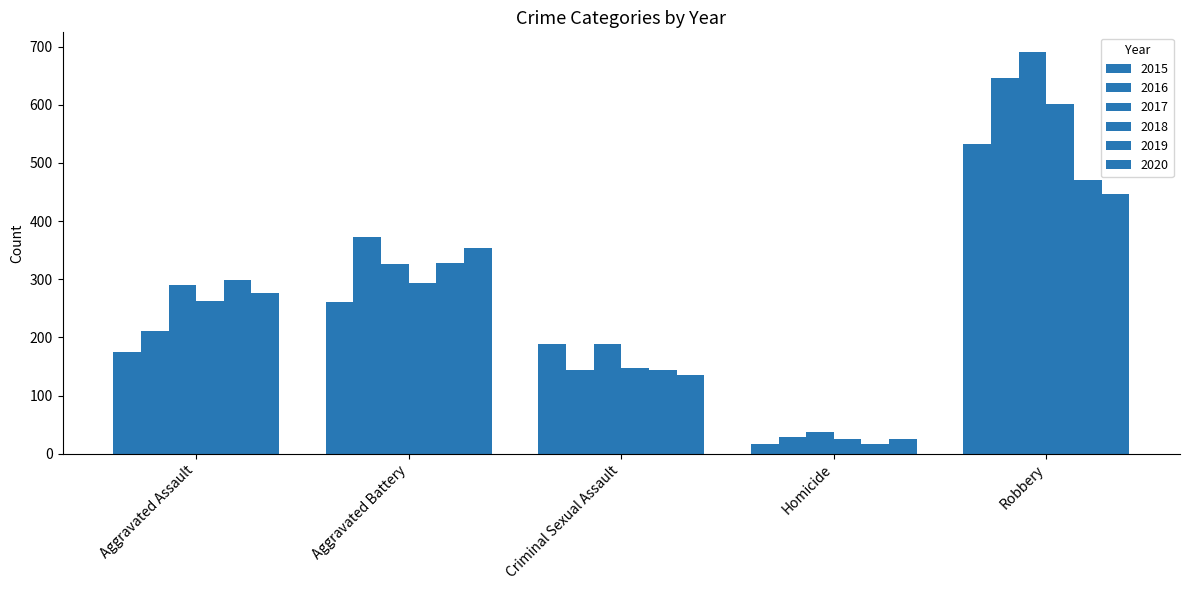

What is the approximate value of 2020 at Aggravated Assault, to the nearest 50?

300